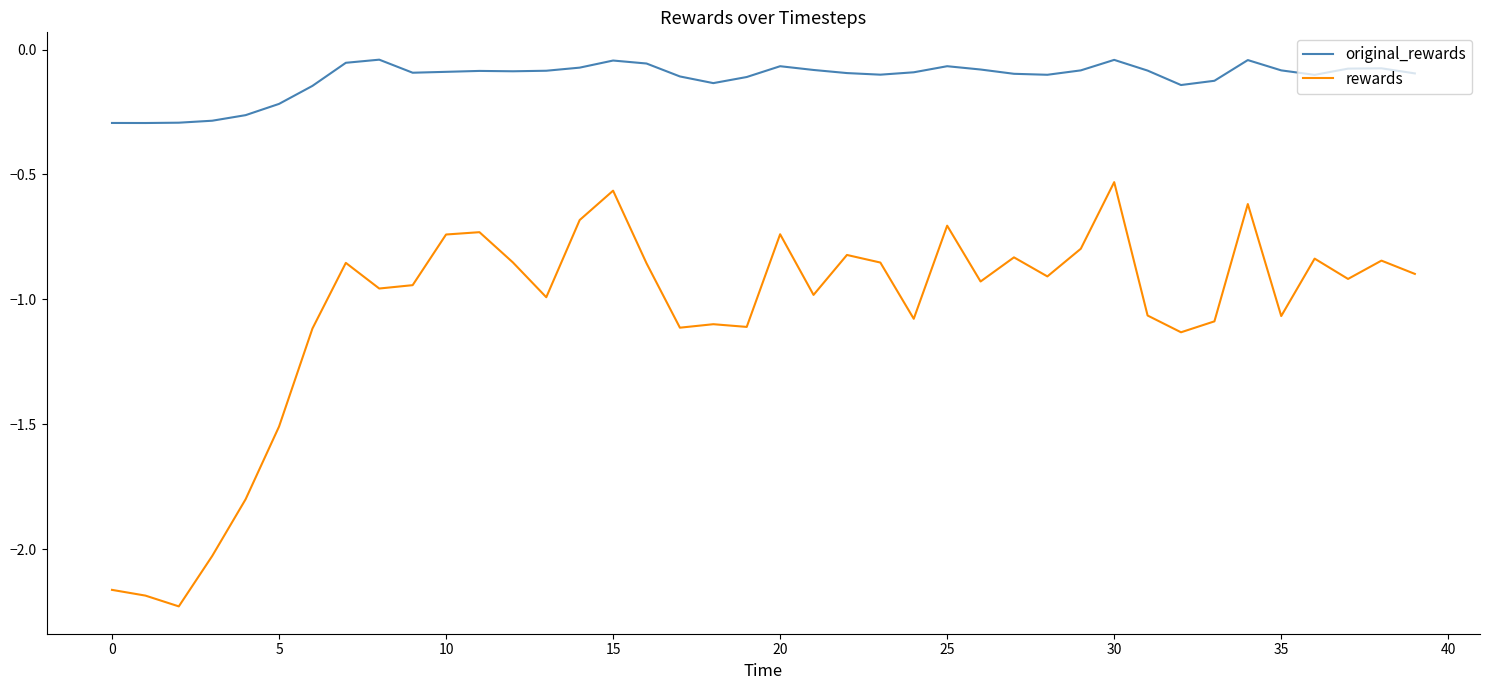

Is this an area chart (filled region under the line)?

No